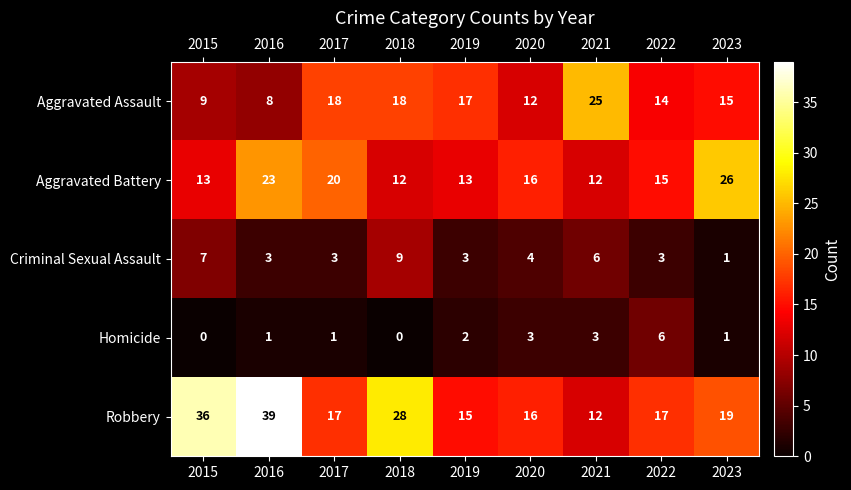

Count the number of categories in the chart.

9